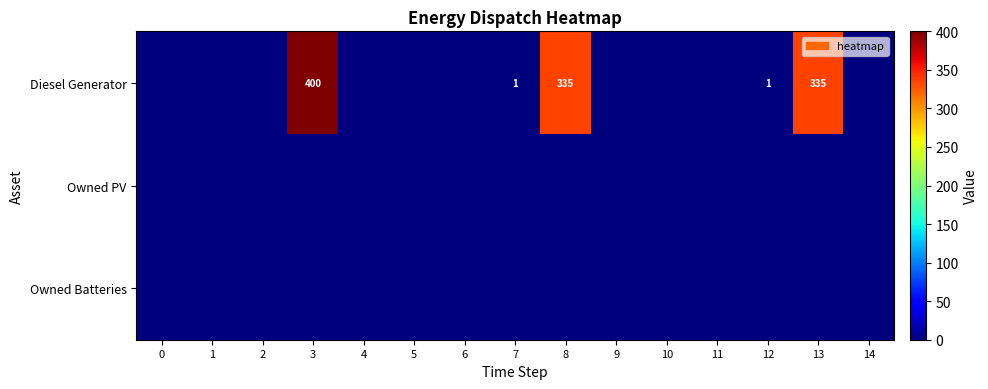

The value of Diesel Generator at 3 is 700. True or false?

False